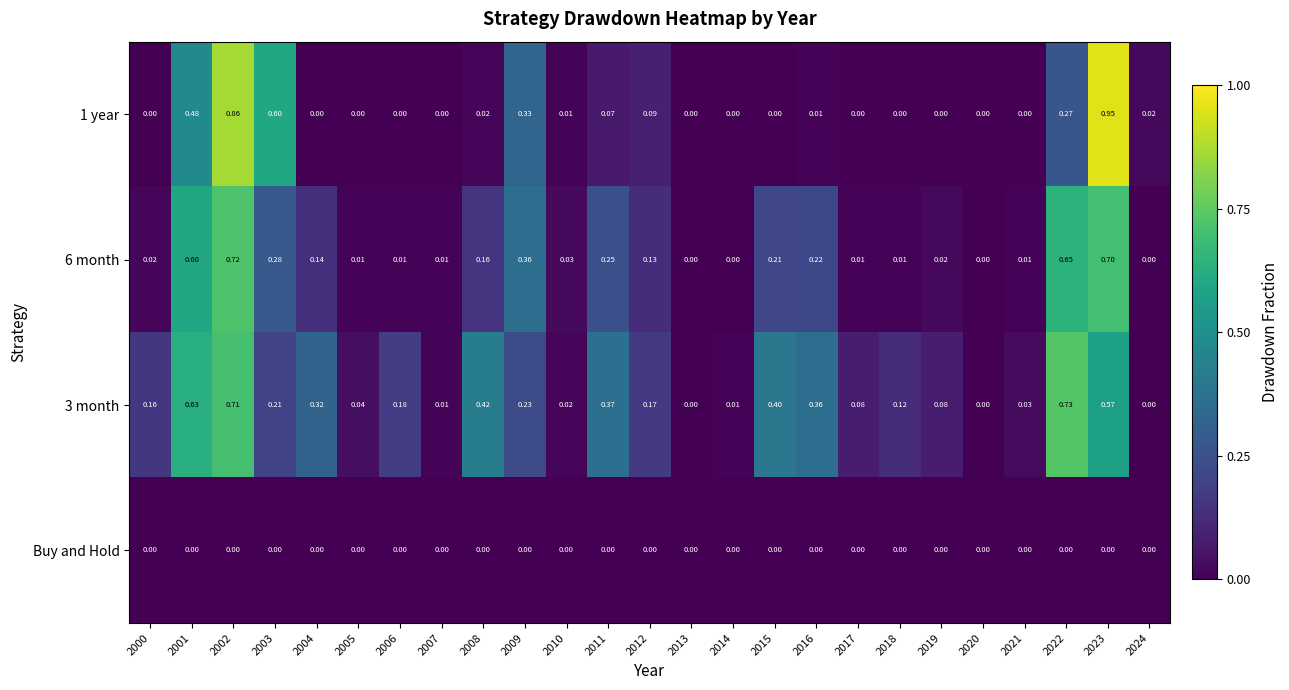

Is the value of 3 month at 2015 greater than the value of 1 year at 2023?

No